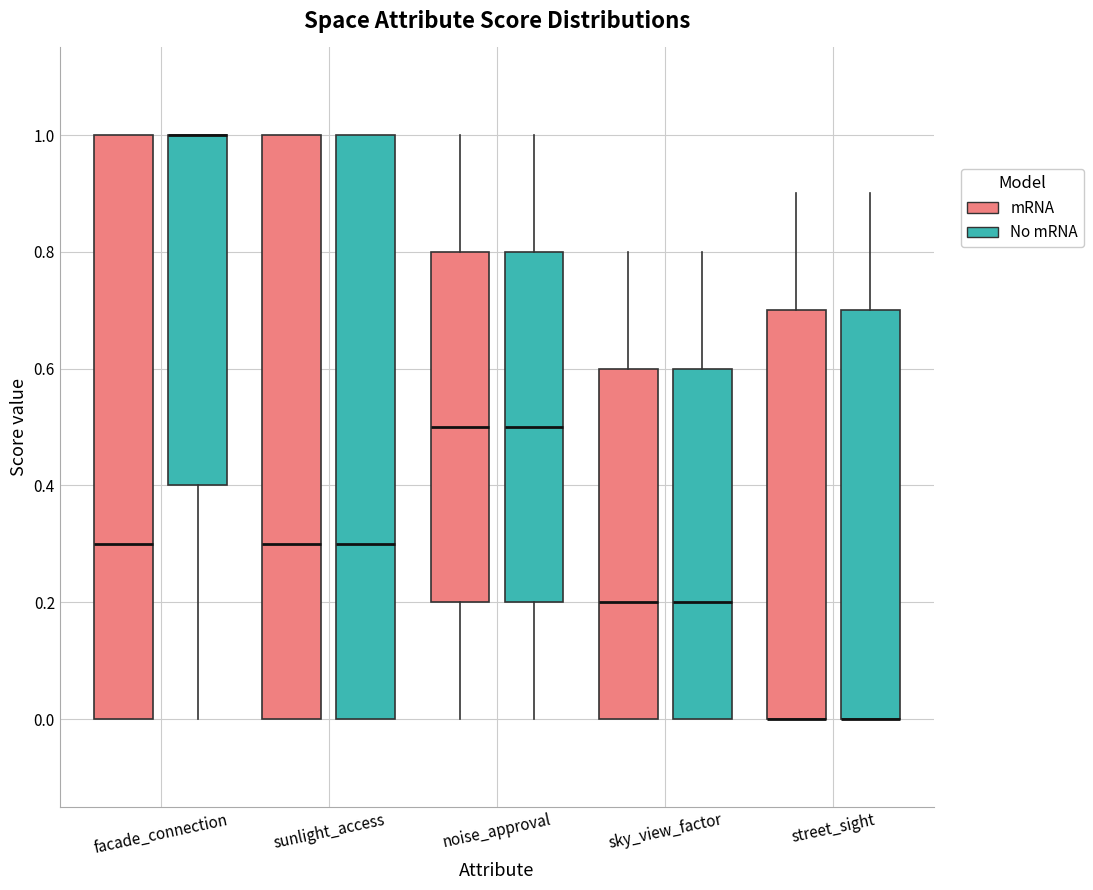

Reading left to right, read every box against the y-axis: the position of its median line, the range the box covers, and the ends of its whiskers. The values are not printed on the chart, so give them approximately, as read against the axis.

facade_connection (mRNA): median 0.3, box 0.0 to 1.0, whiskers 0.0 to 1.0
facade_connection (No mRNA): median 1.0 (drawn on the box's upper edge), box 0.4 to 1.0, whiskers 0.0 to 1.0
sunlight_access (mRNA): median 0.3, box 0.0 to 1.0, whiskers 0.0 to 1.0
sunlight_access (No mRNA): median 0.3, box 0.0 to 1.0, whiskers 0.0 to 1.0
noise_approval (mRNA): median 0.5, box 0.2 to 0.8, whiskers 0.0 to 1.0
noise_approval (No mRNA): median 0.5, box 0.2 to 0.8, whiskers 0.0 to 1.0
sky_view_factor (mRNA): median 0.2, box 0.0 to 0.6, whiskers 0.0 to 0.8
sky_view_factor (No mRNA): median 0.2, box 0.0 to 0.6, whiskers 0.0 to 0.8
street_sight (mRNA): median 0.0 (drawn on the box's lower edge), box 0.0 to 0.7, whiskers 0.0 to 0.9
street_sight (No mRNA): median 0.0 (drawn on the box's lower edge), box 0.0 to 0.7, whiskers 0.0 to 0.9